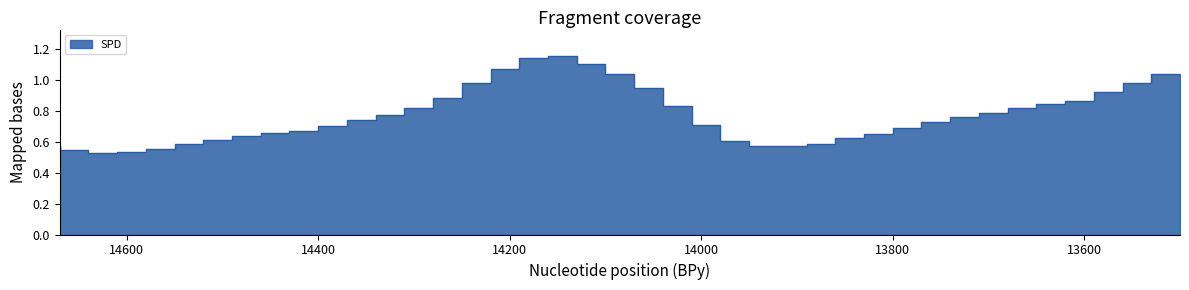

Is it true that the value at 14280 is 0.5?

False